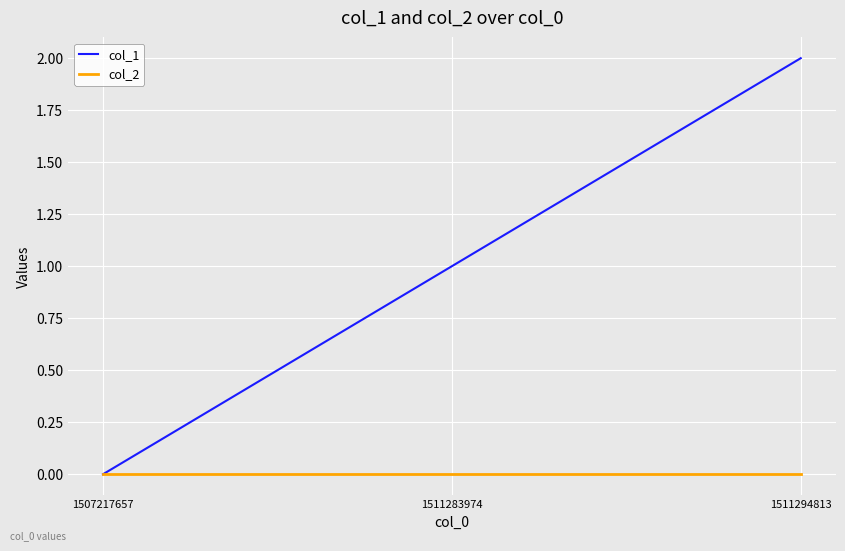

At 1511283974, list the series in order from largest to smallest.

col_1, col_2